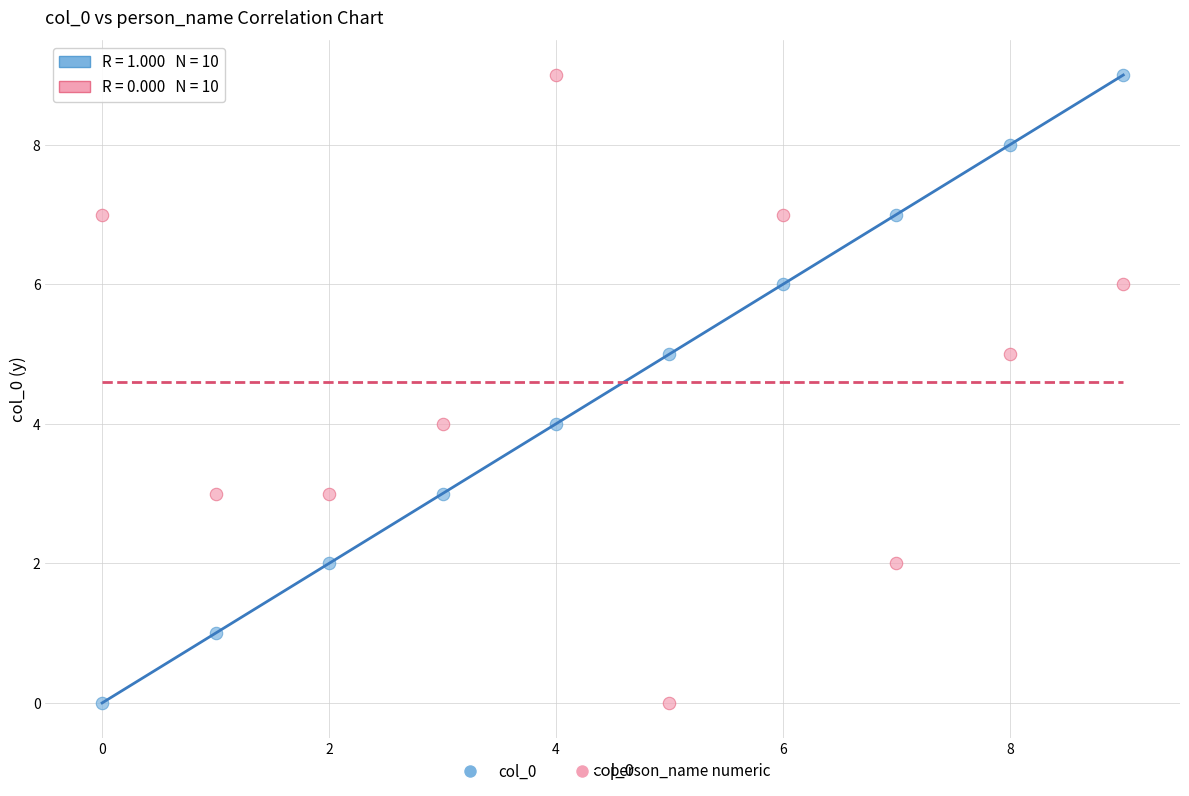

What is the X range (max minus min) for the scatter plot?

9